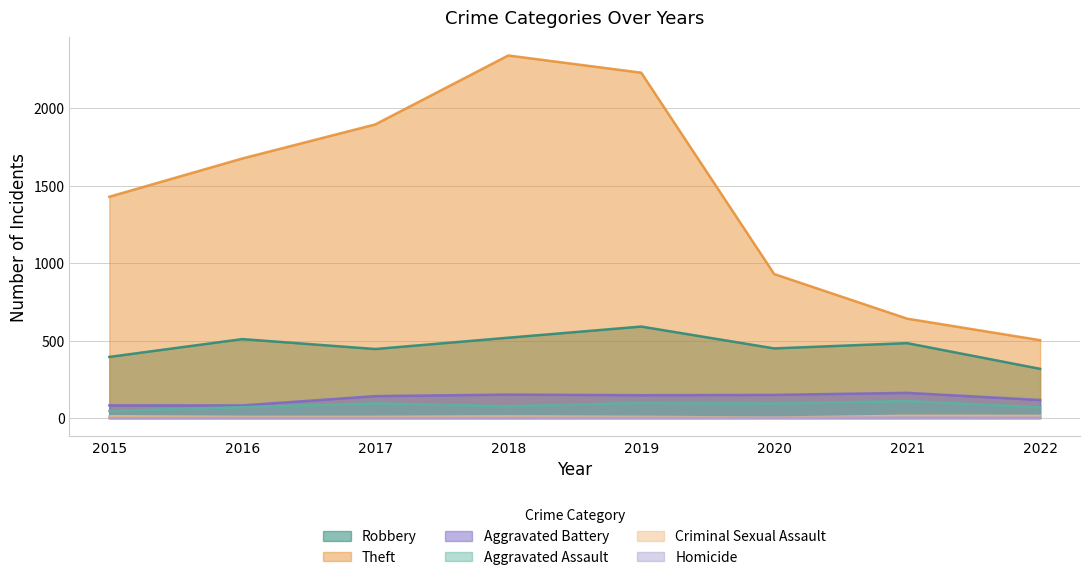

Which category has the highest value in the Theft series?

2018